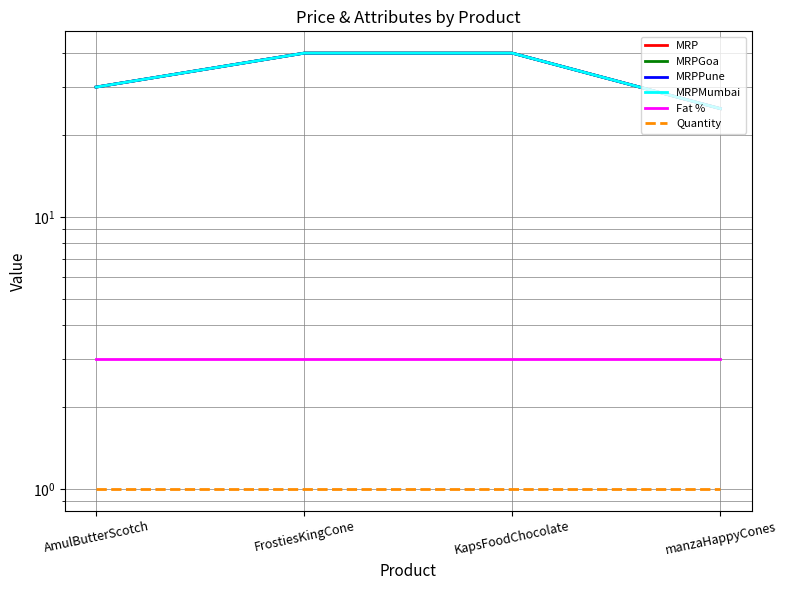

Reading left to right, what are all the values shown in this chart?

MRP: 30	40	40	25
MRPGoa: 30	40	40	25
MRPPune: 30	40	40	25
MRPMumbai: 30	40	40	25
Fat %: 3	3	3	3
Quantity: 1	1	1	1